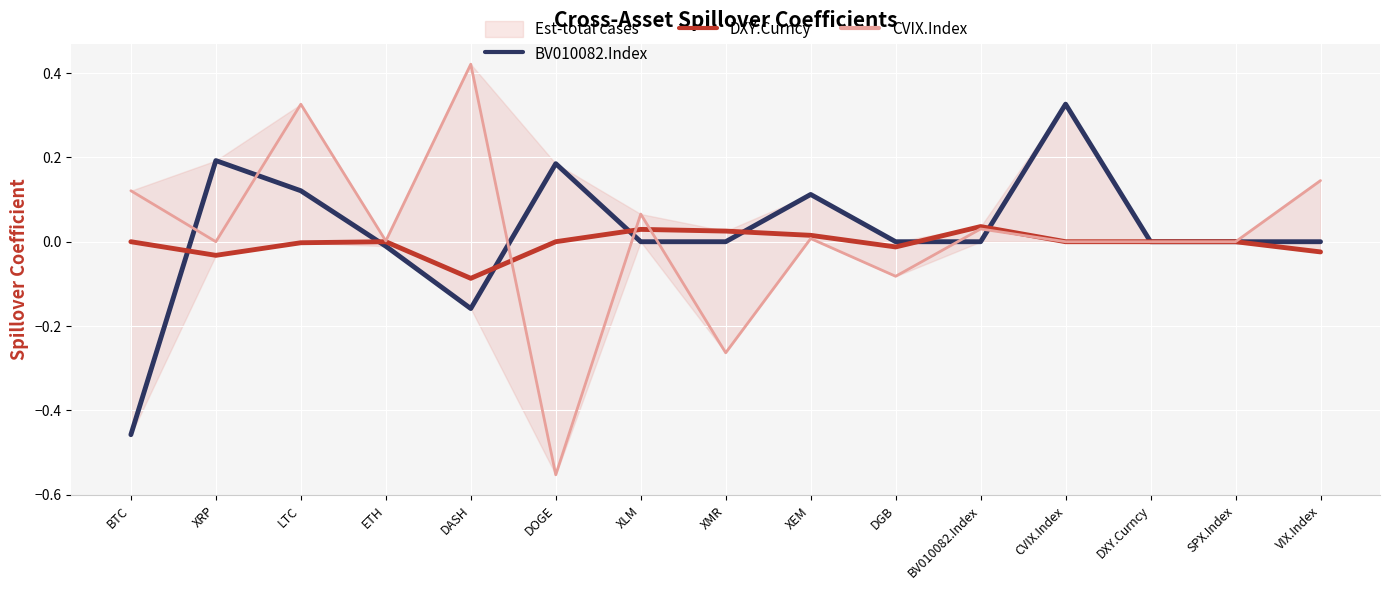

How many data points in DXY.Curncy are less than 0?

5